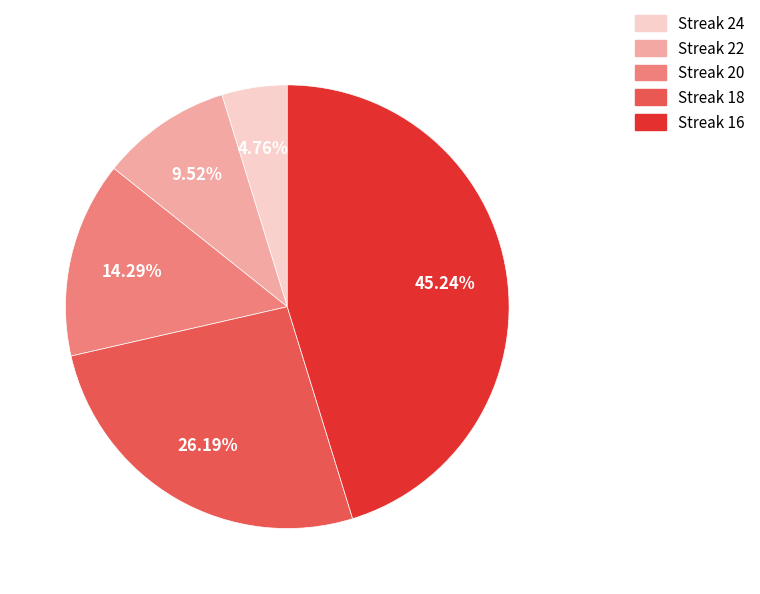

Is there any slice that represents more than half of the pie?

No